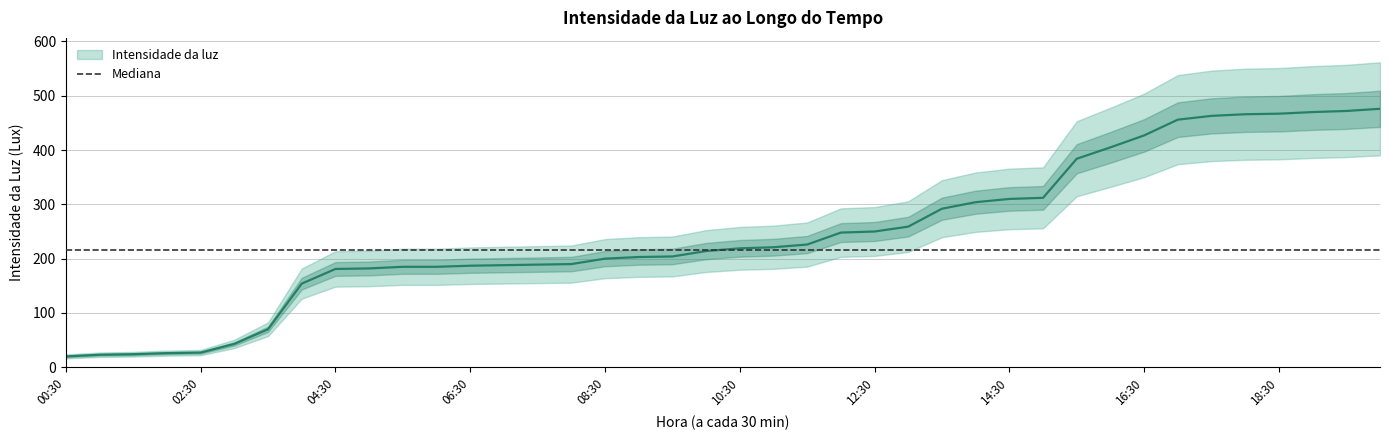

Does the chart display data point markers on the line(s)?

No